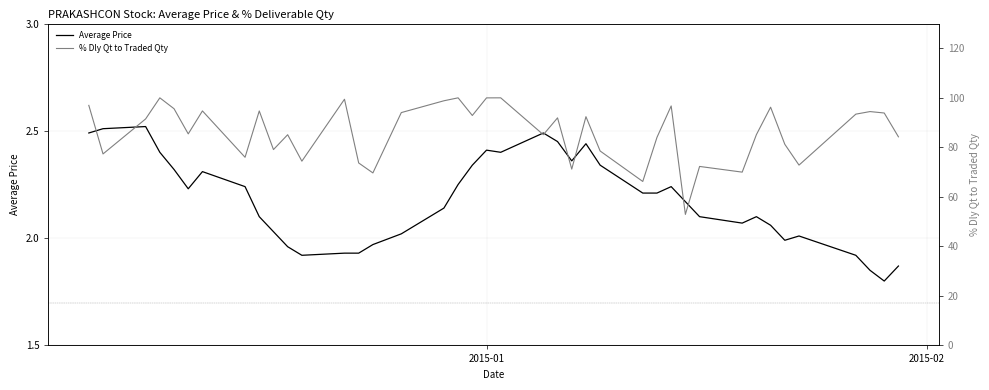

What is the minimum value for Average Price?

1.8